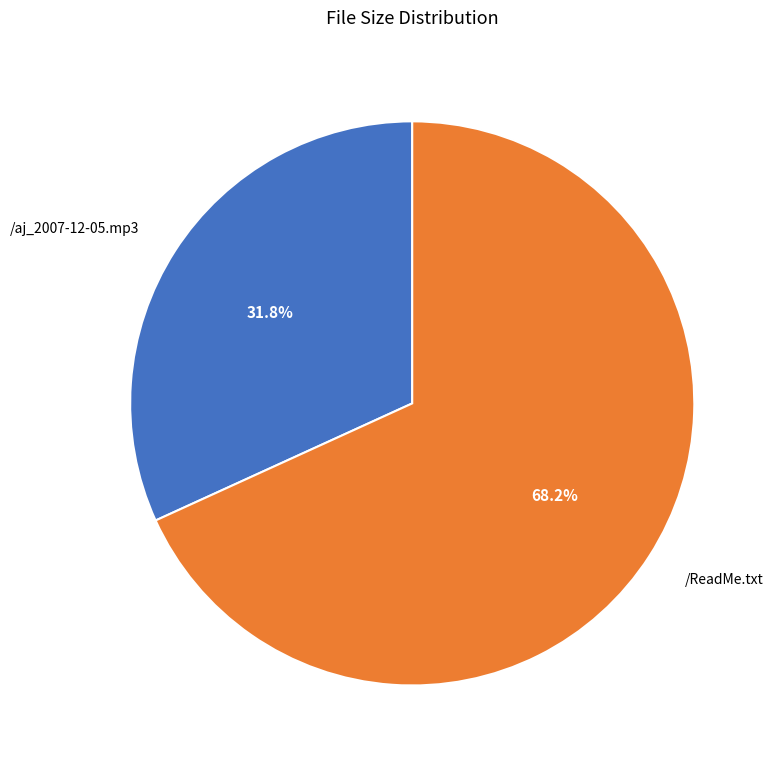

Approximately how many times larger is the value at /ReadMe.txt compared to /aj_2007-12-05.mp3?

2.1